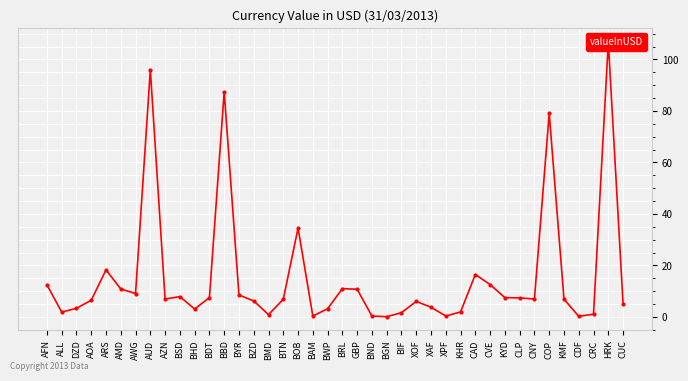

What position from the left is KHR?

29